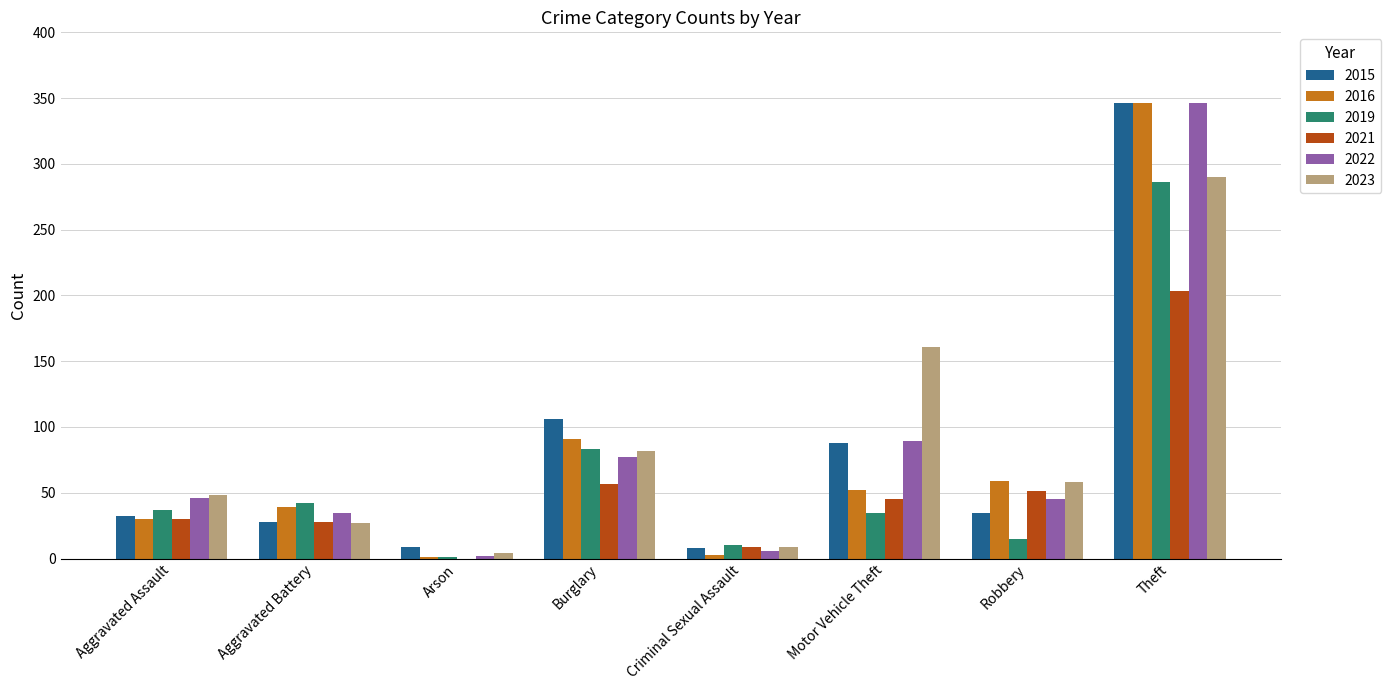

Is the value of 2016 at Aggravated Battery greater than the value of 2019 at Theft?

No